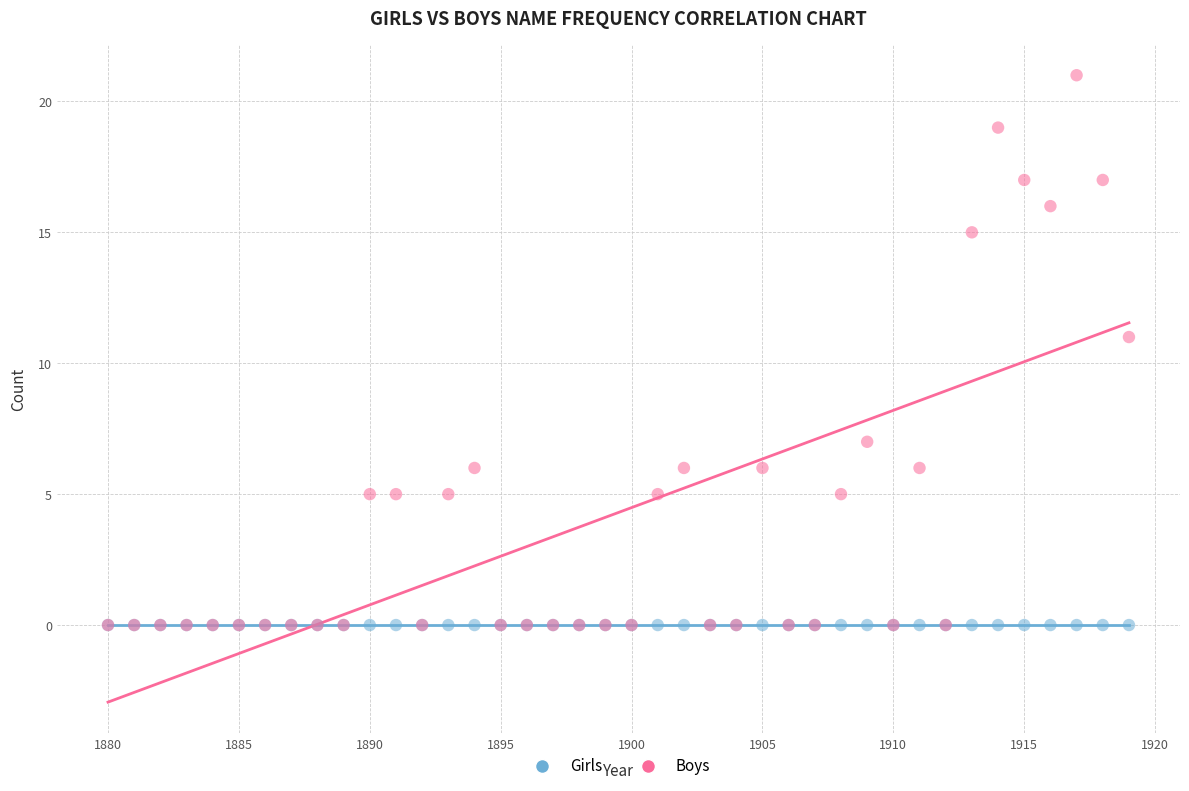

Across all series, what Y value is closest to 10?

11